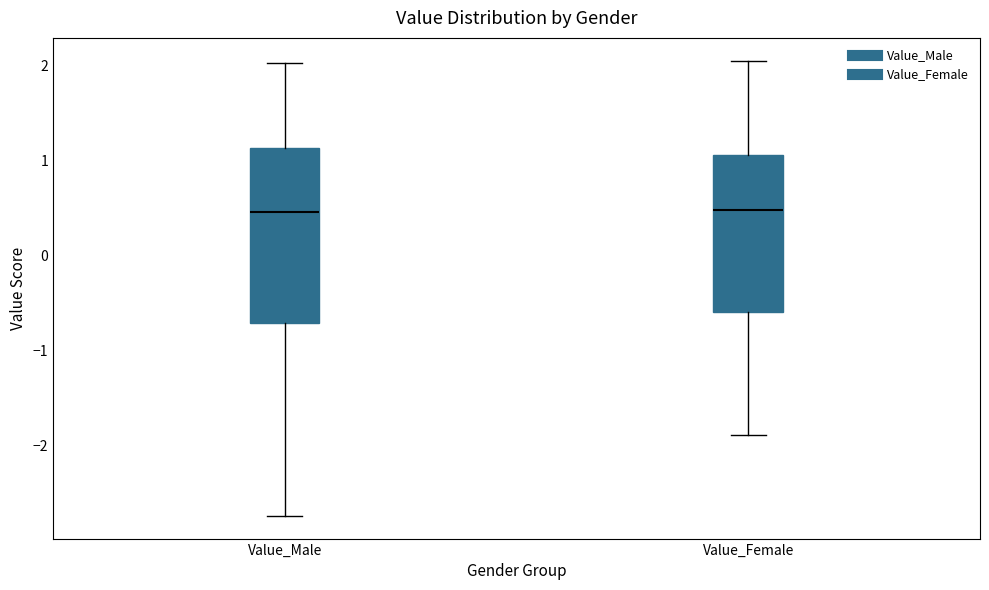

Reading left to right, transcribe this box plot: for each box, give where its median line is, the range the box spans, and where its two whiskers end, as read against the y-axis. The values are not printed on the chart, so give them approximately, as read against the axis.

Value_Male: median 0.5, box -0.7 to 1.1, whiskers -2.7 to 2.0
Value_Female: median 0.5, box -0.6 to 1.1, whiskers -1.9 to 2.1